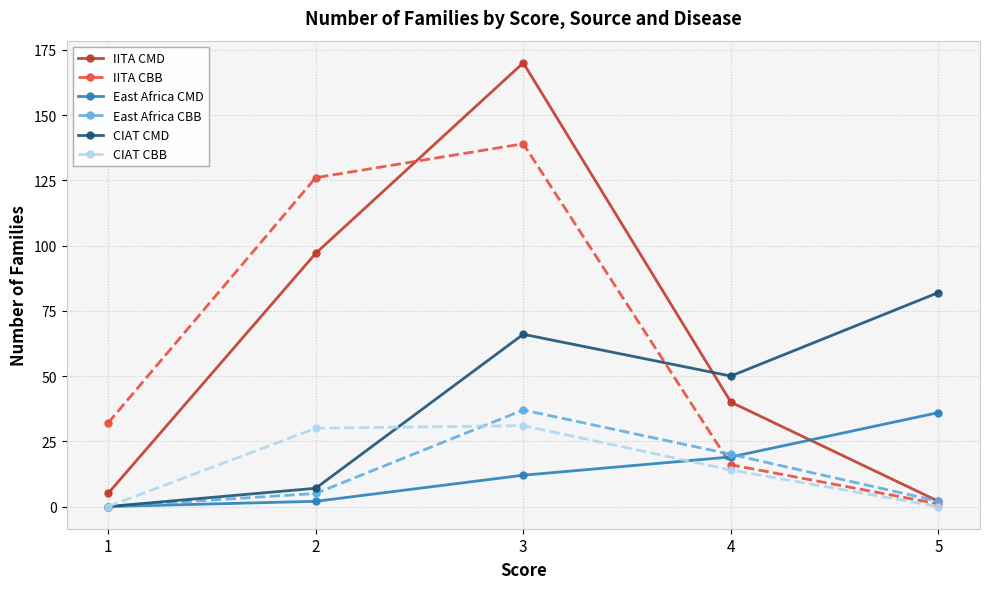

What is the average value of the IITA CBB series?

63